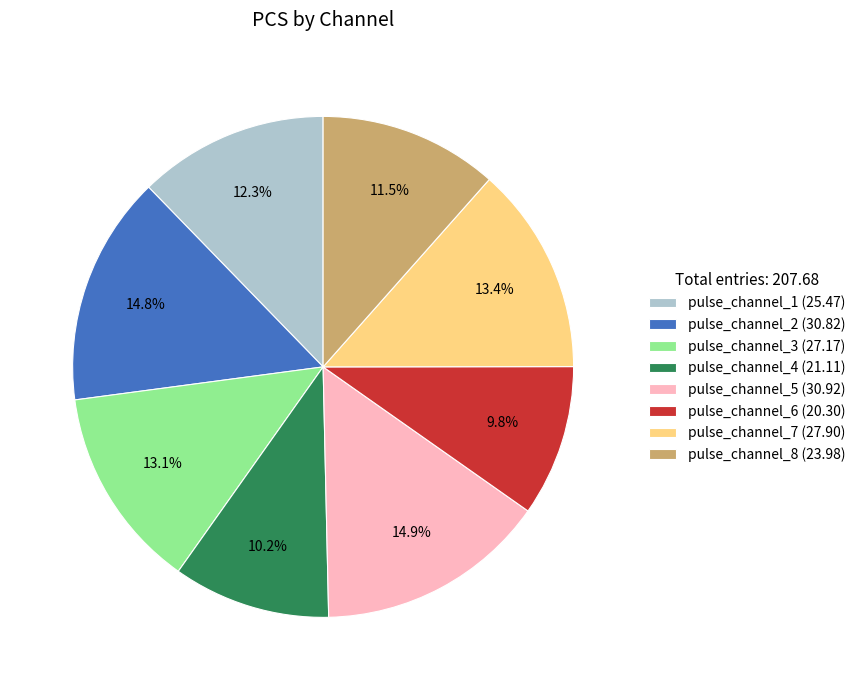

What is the ratio of the value at pulse_channel_2 to the value at pulse_channel_8?

1.3